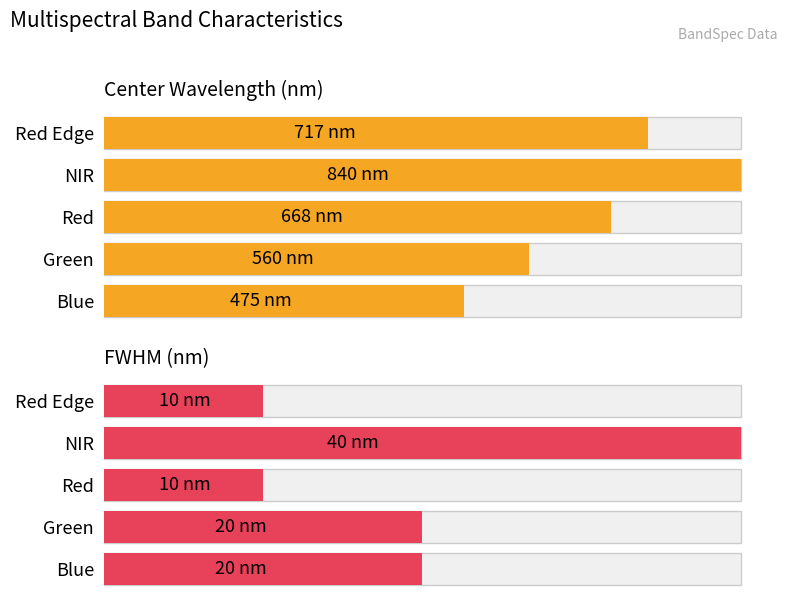

What are all the series names shown in the legend?

CW, FWHM